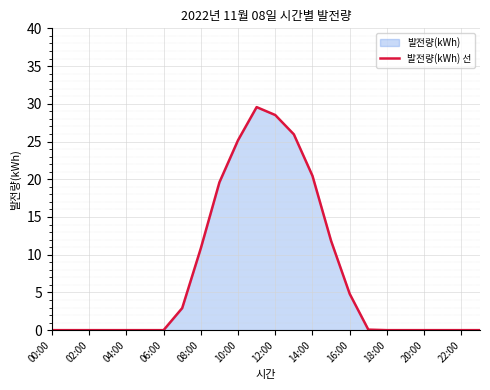

Between 13 and 21, which is larger?

13